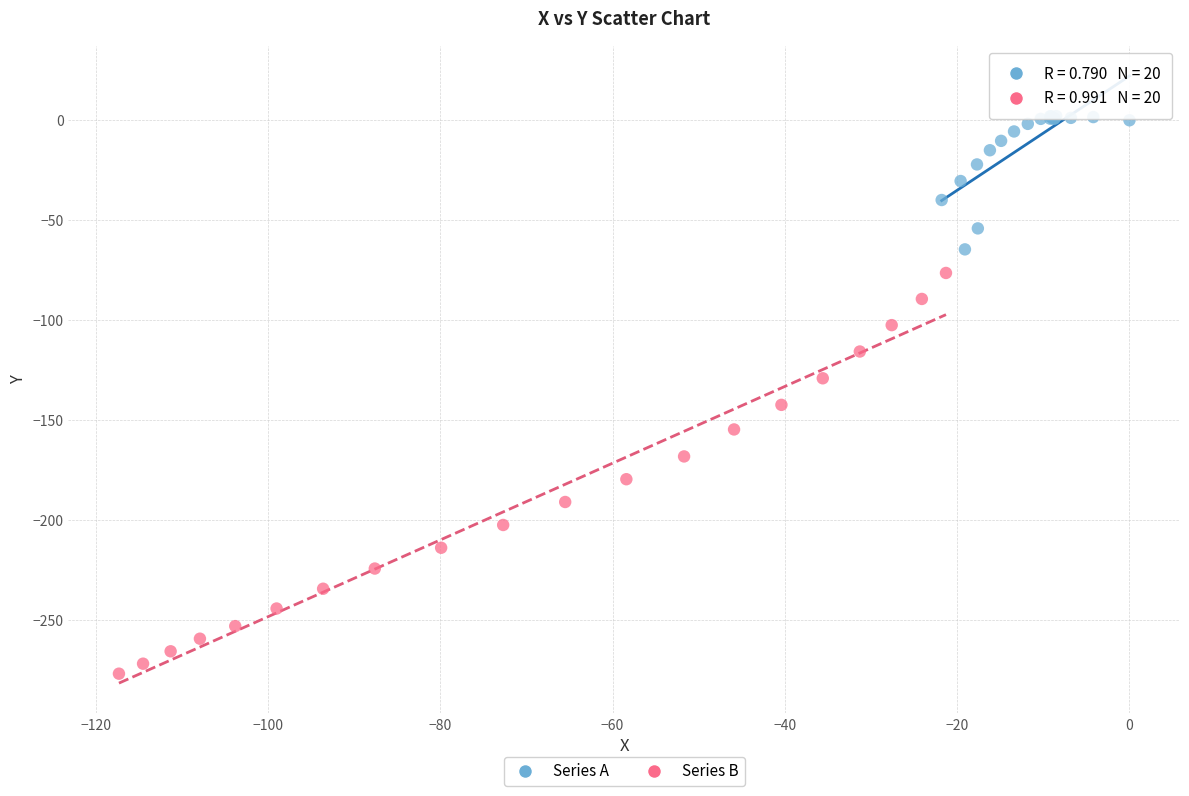

What are all the series names shown in the legend?

Series A, Series B